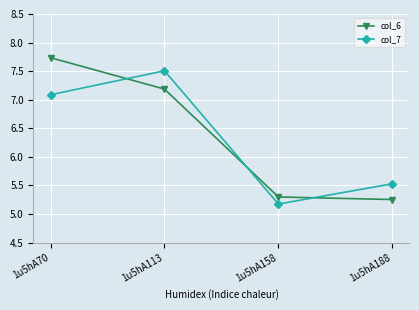

What is the greatest value displayed?

7.7